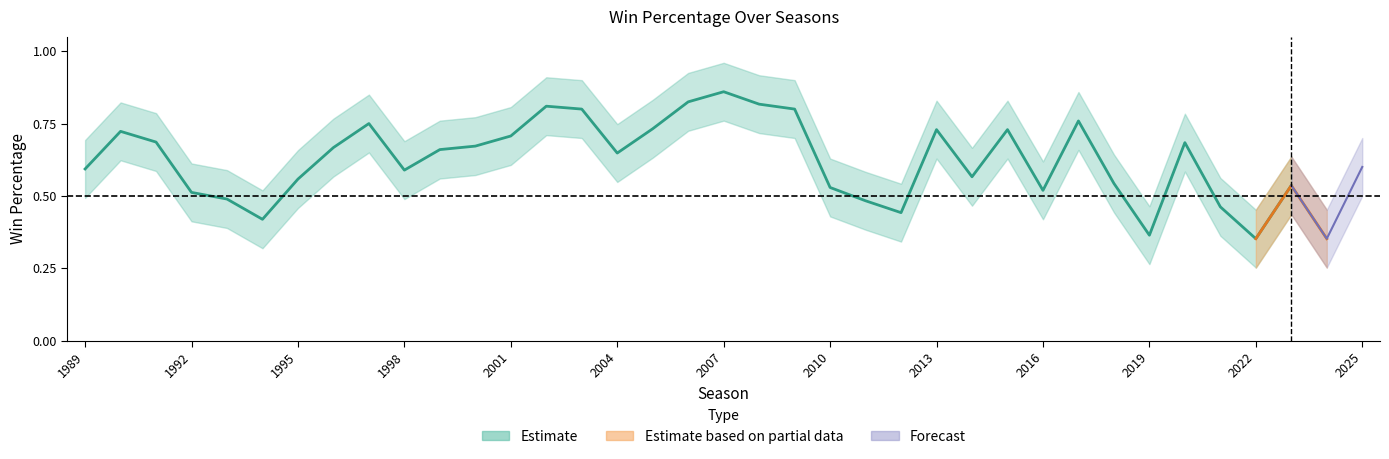

Where is win_perc nearest to the value 0?

2022